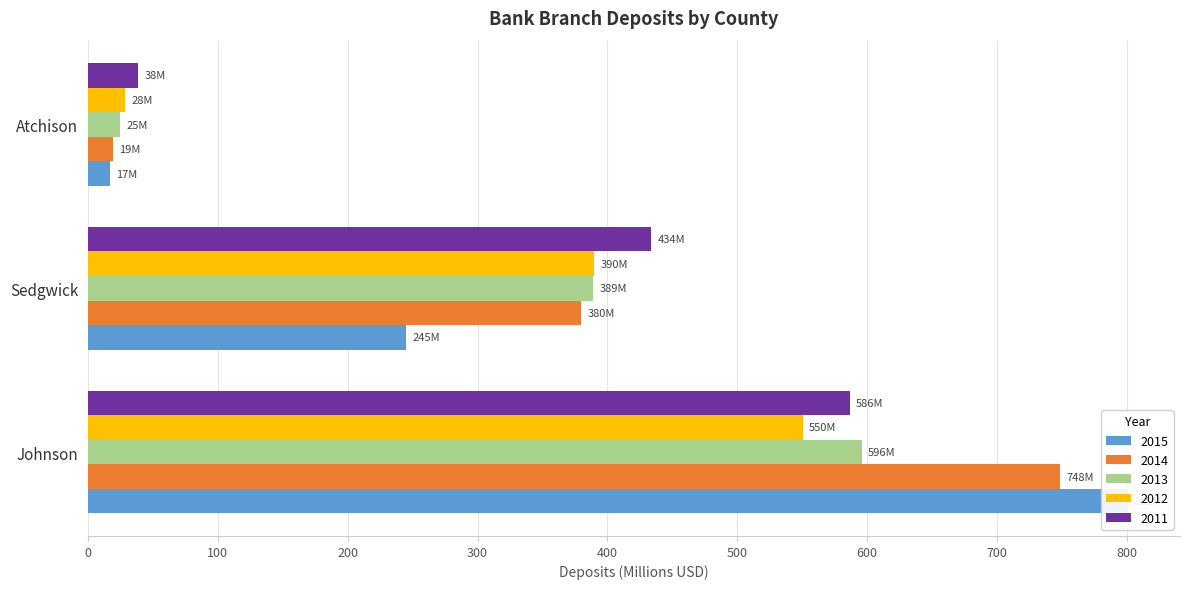

How many categories are shown in the chart?

3